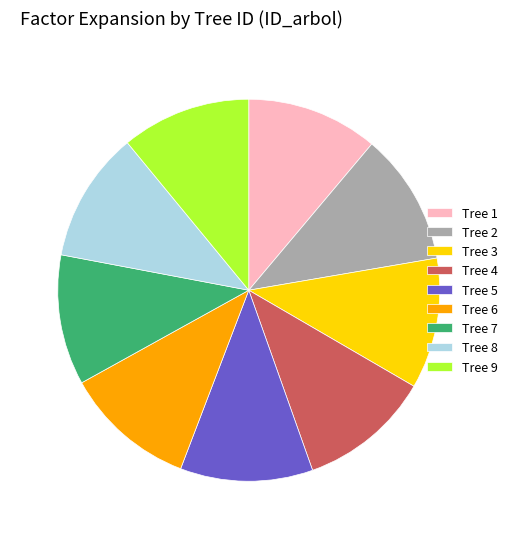

Count the number of slices in the pie.

9